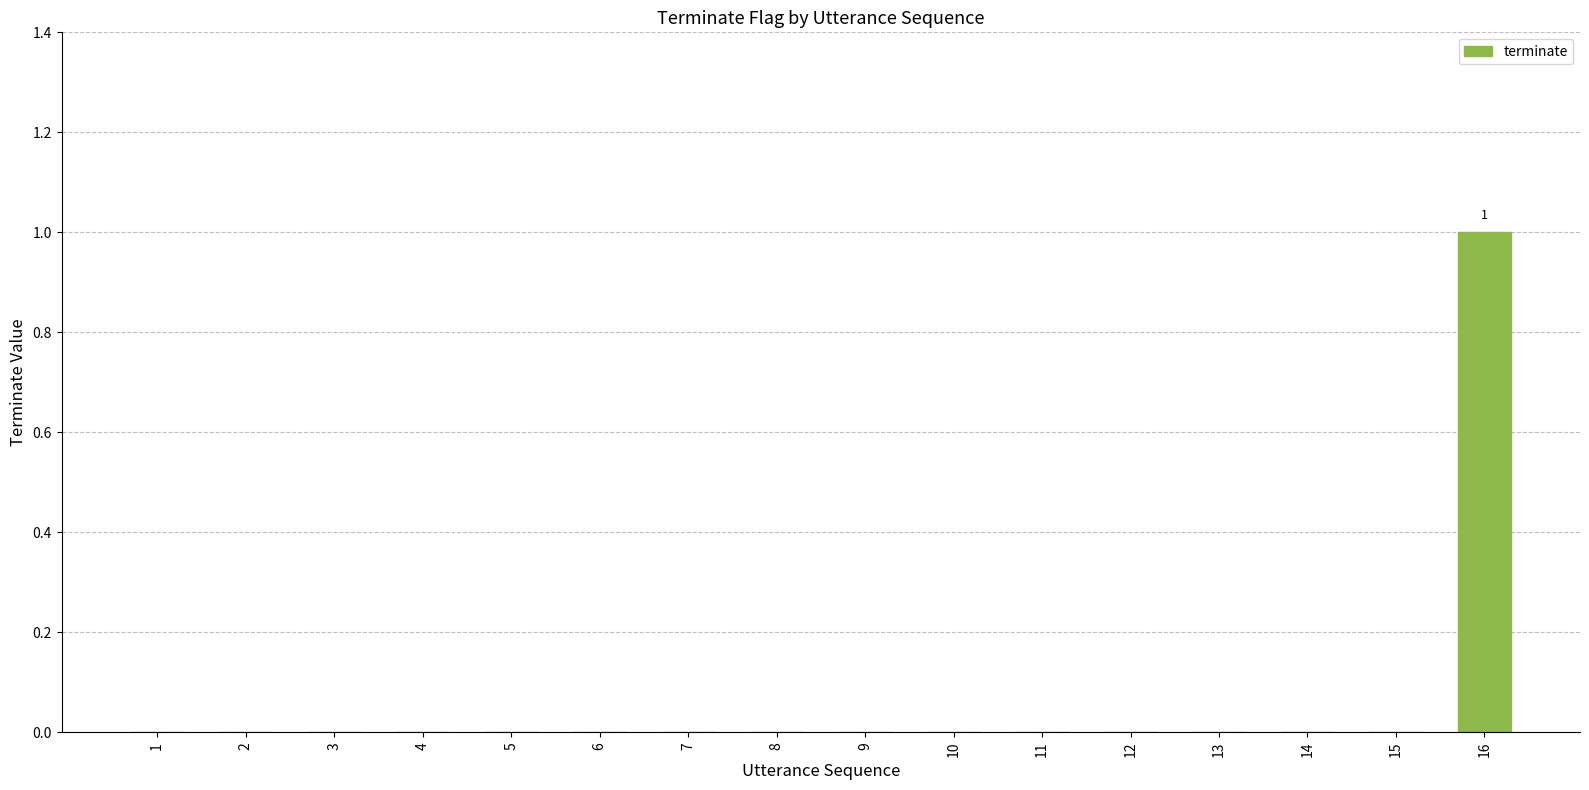

Reading right to left, what are all the values shown in this chart?

16=1	15=0	14=0	13=0	12=0	11=0	10=0	9=0	8=0	7=0	6=0	5=0	4=0	3=0	2=0	1=0